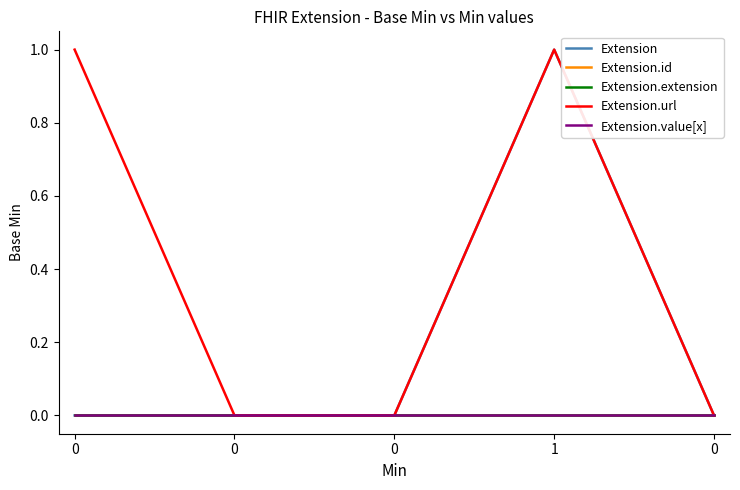

Does the chart display data point markers on the line(s)?

No